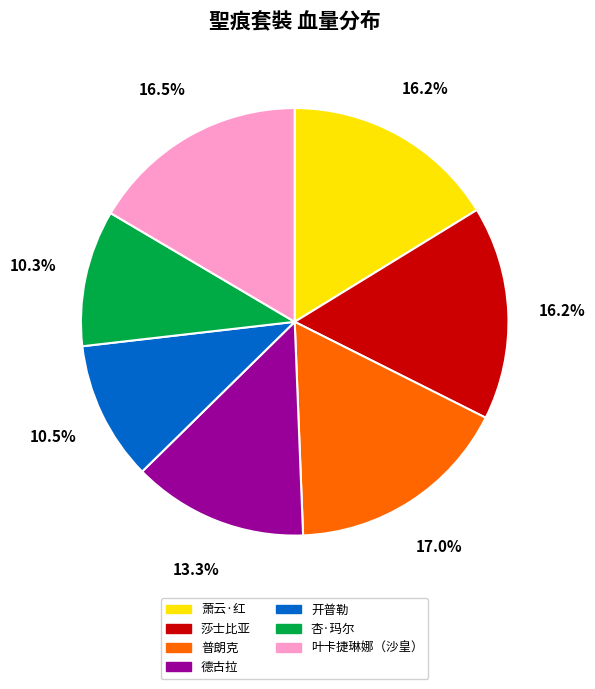

Is 开普勒 the majority of the pie?

No